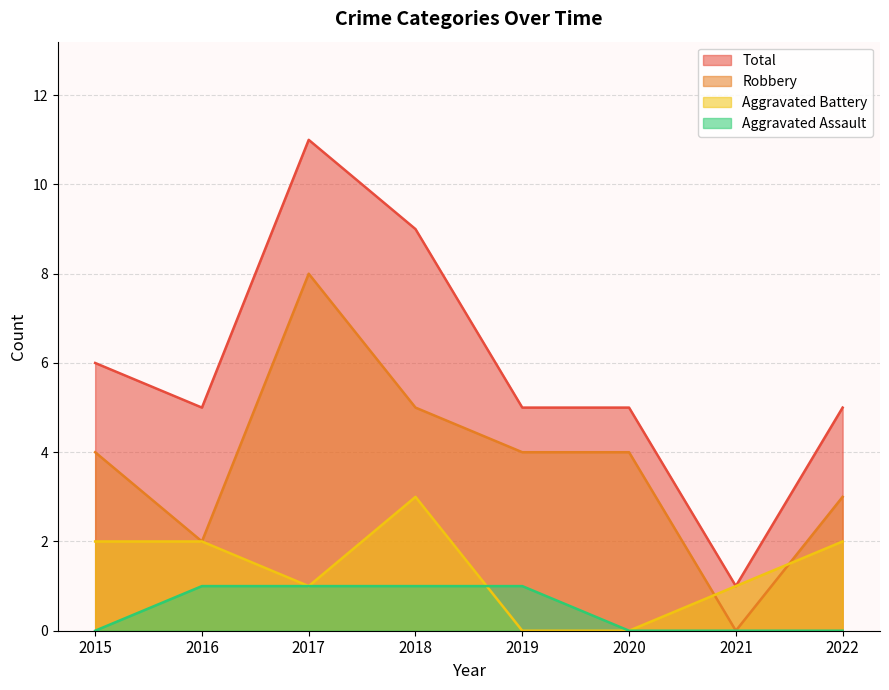

Count the Robbery values in the range 3 to 5.

5